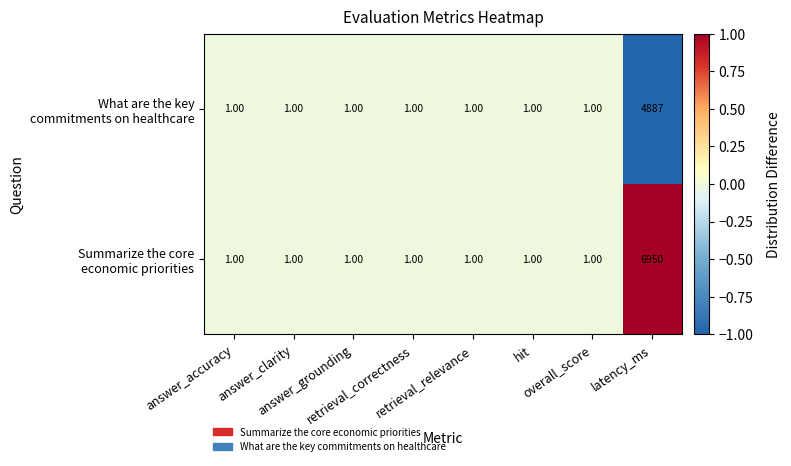

What is the smallest value displayed?

1